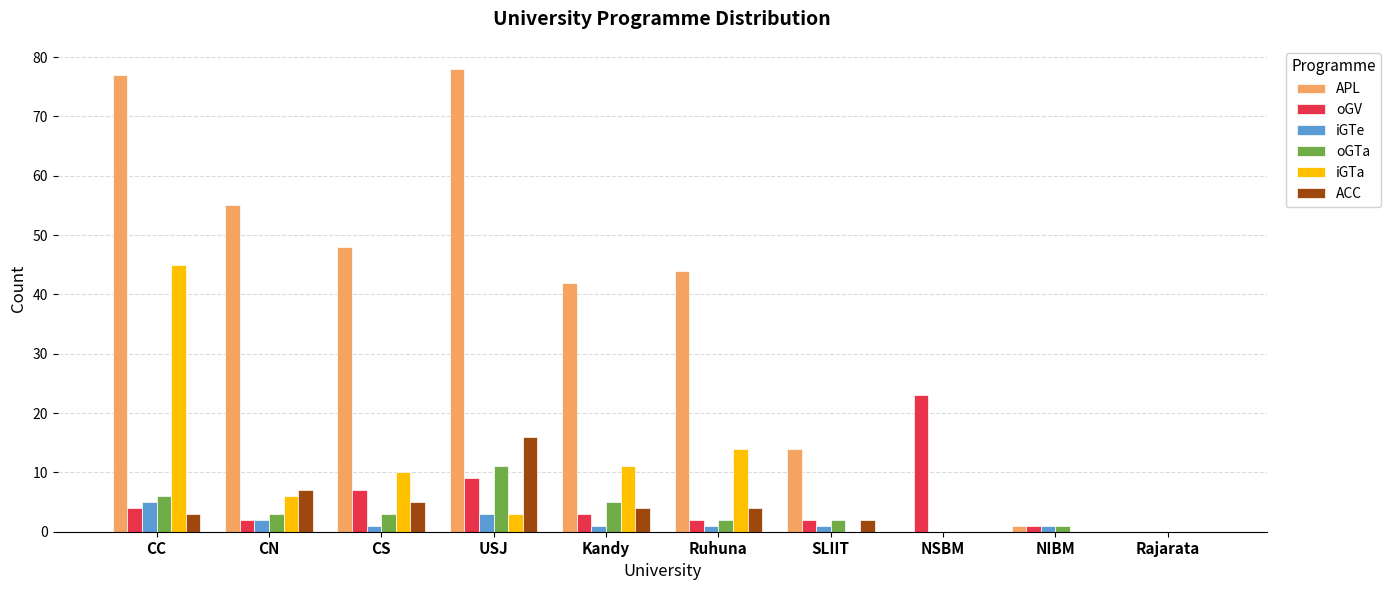

Reading left to right, transcribe all the data shown in this chart.

APL: CC=77	CN=55	CS=48	USJ=78	Kandy=42	Ruhuna=44	SLIIT=14	NSBM=0	NIBM=1	Rajarata=0
oGV: CC=4	CN=2	CS=7	USJ=9	Kandy=3	Ruhuna=2	SLIIT=2	NSBM=23	NIBM=1	Rajarata=0
iGTe: CC=5	CN=2	CS=1	USJ=3	Kandy=1	Ruhuna=1	SLIIT=1	NSBM=0	NIBM=1	Rajarata=0
oGTa: CC=6	CN=3	CS=3	USJ=11	Kandy=5	Ruhuna=2	SLIIT=2	NSBM=0	NIBM=1	Rajarata=0
iGTa: CC=45	CN=6	CS=10	USJ=3	Kandy=11	Ruhuna=14	SLIIT=0	NSBM=0	NIBM=0	Rajarata=0
ACC: CC=3	CN=7	CS=5	USJ=16	Kandy=4	Ruhuna=4	SLIIT=2	NSBM=0	NIBM=0	Rajarata=0